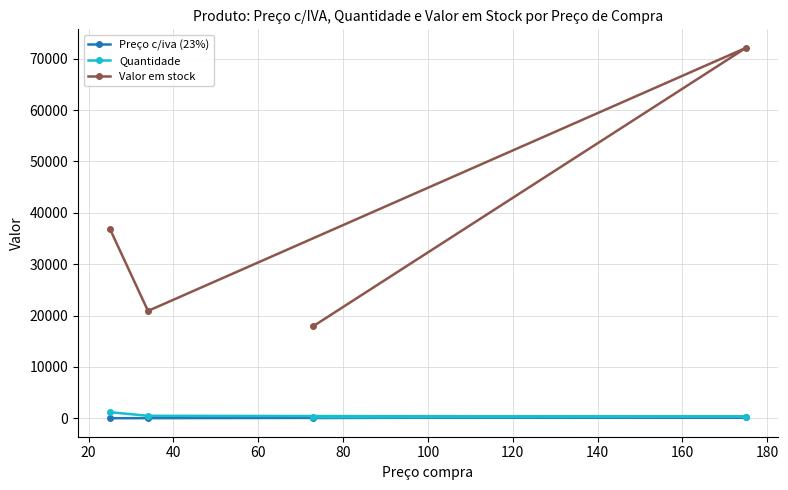

What are all the series names shown in the legend?

Preço c/iva (23%), Quantidade, Valor em stock